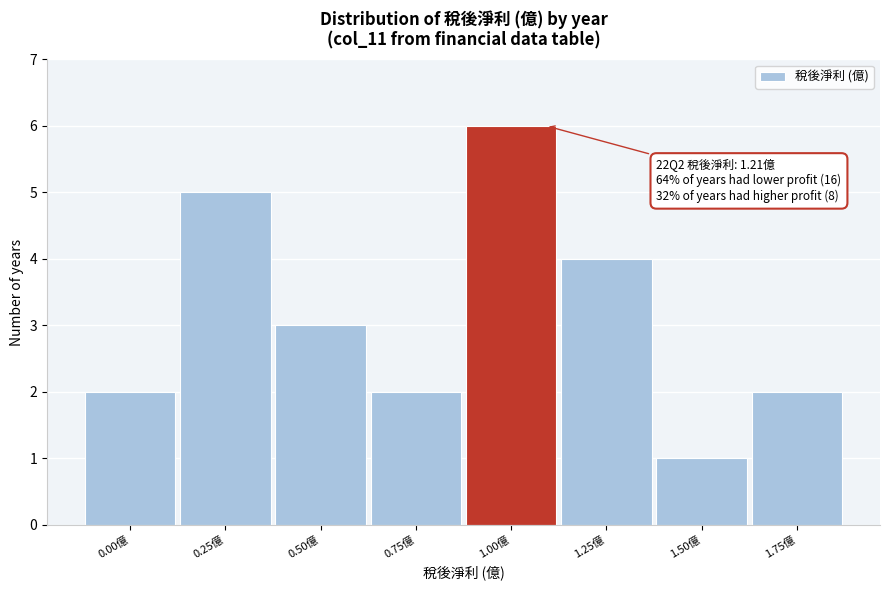

Reading left to right, transcribe all the data shown in this chart.

0.00億=2	0.25億=5	0.50億=3	0.75億=2	1.00億=6	1.25億=4	1.50億=1	1.75億=2